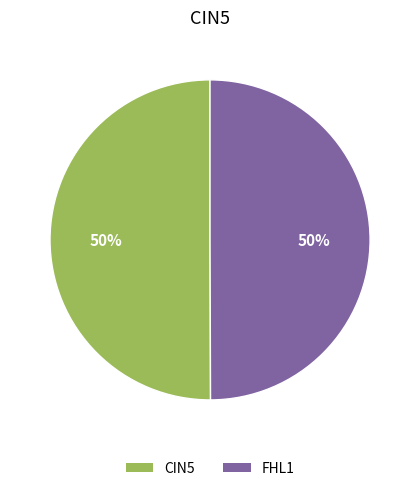

The FHL1 slice represents 36% of the pie. True or false?

False